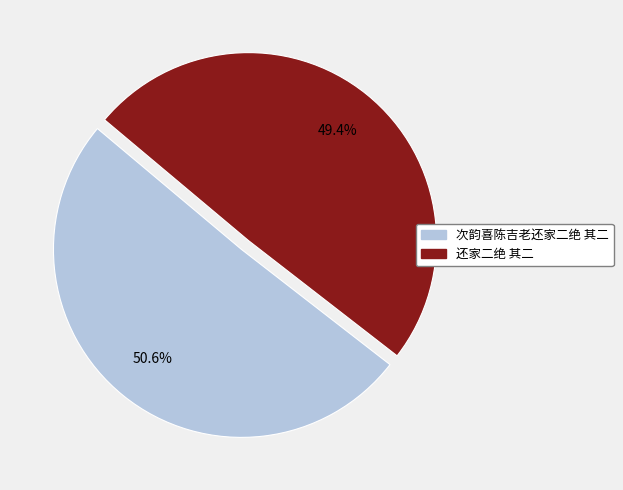

To the nearest percent, what is the average slice percentage?

50%